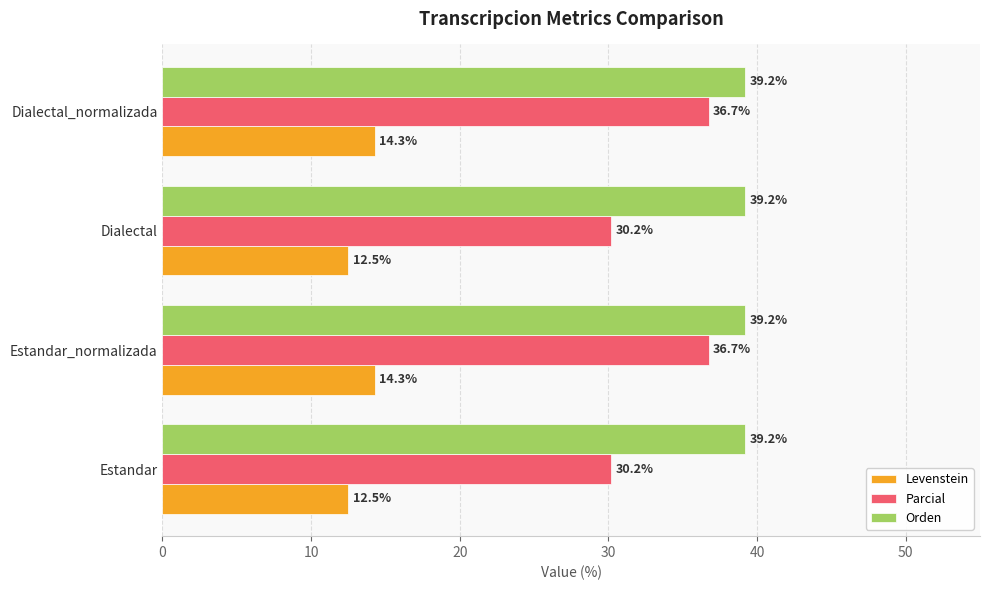

Which series has the widest spread of values?

Parcial